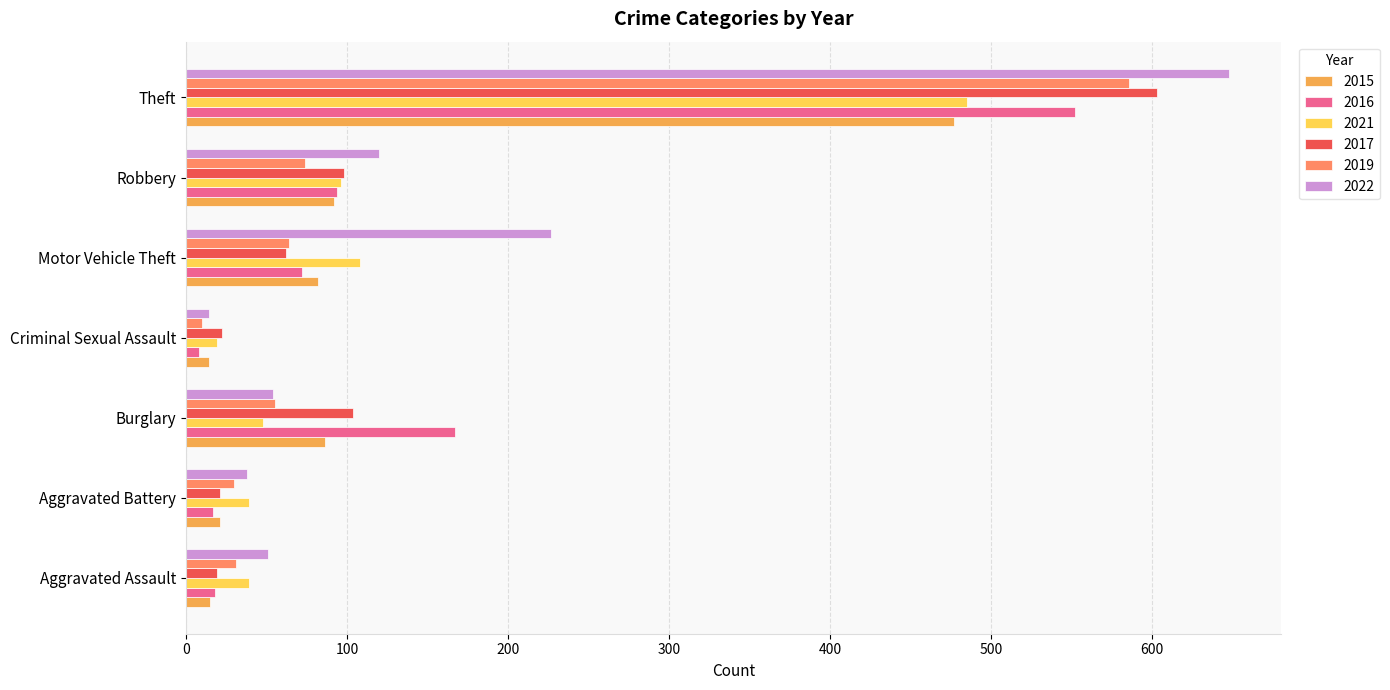

Is it true that 2021 equals 96 at Robbery?

True